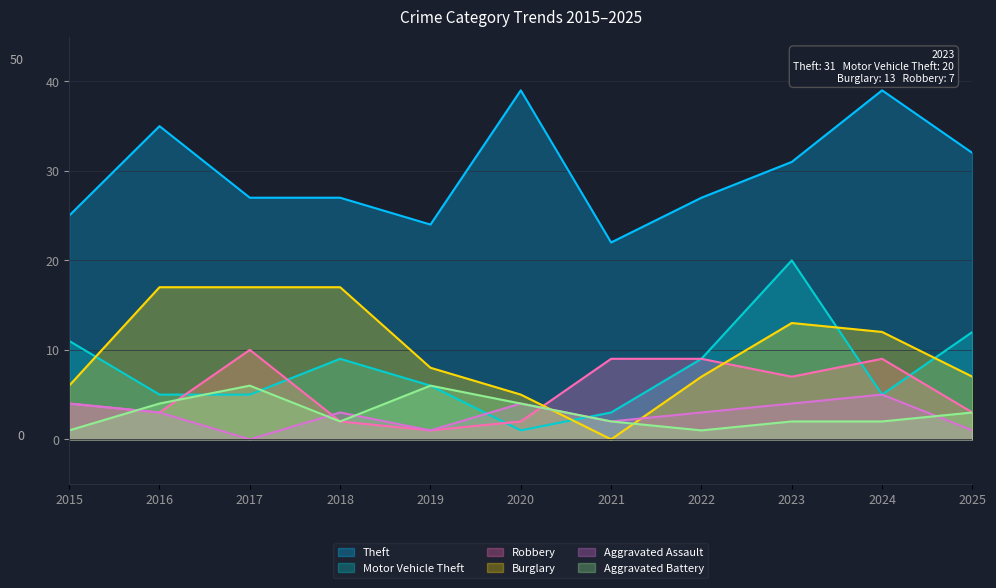

True or false: Aggravated Assault and Theft cross at least once.

False